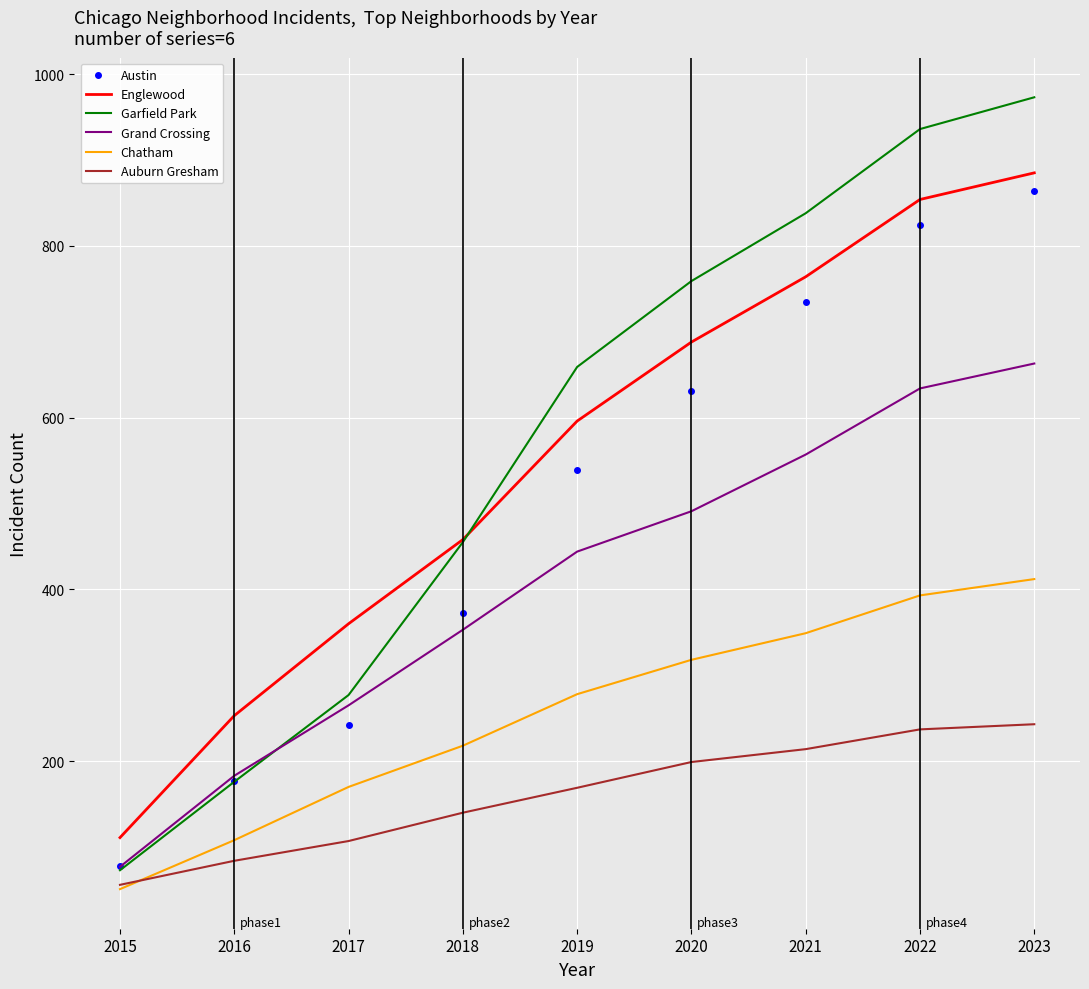

Between 2016 and 2021, which series saw the biggest shift?

Garfield Park